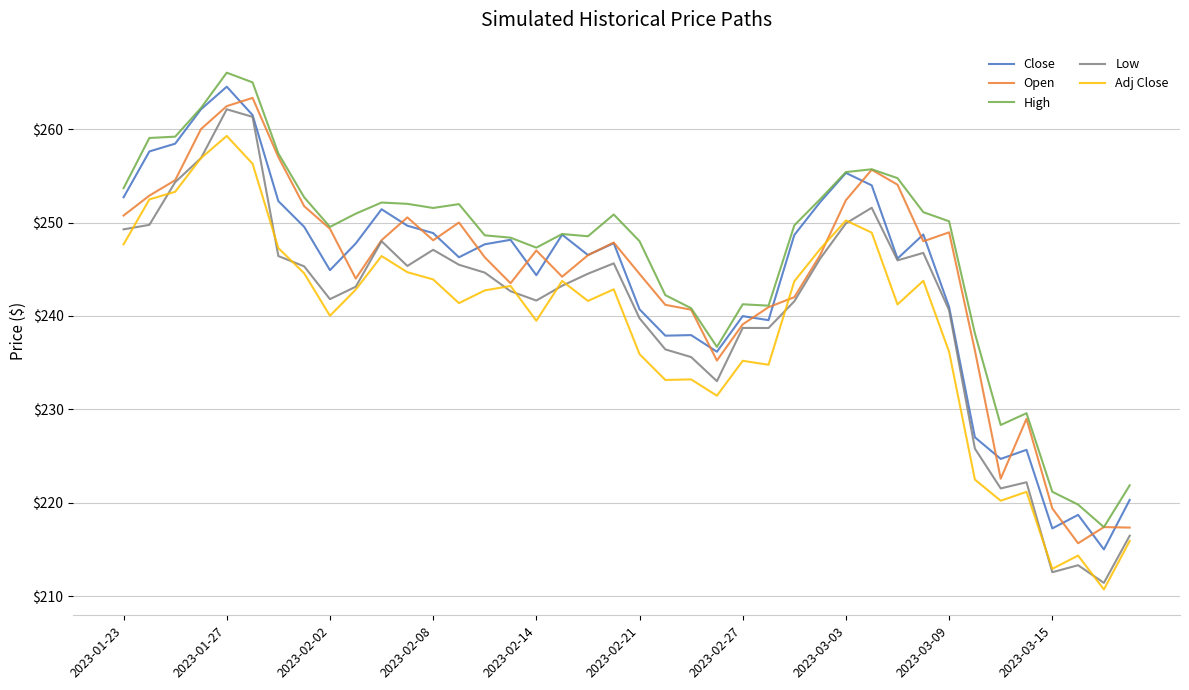

True or false: Close and Adj Close cross at least once.

False